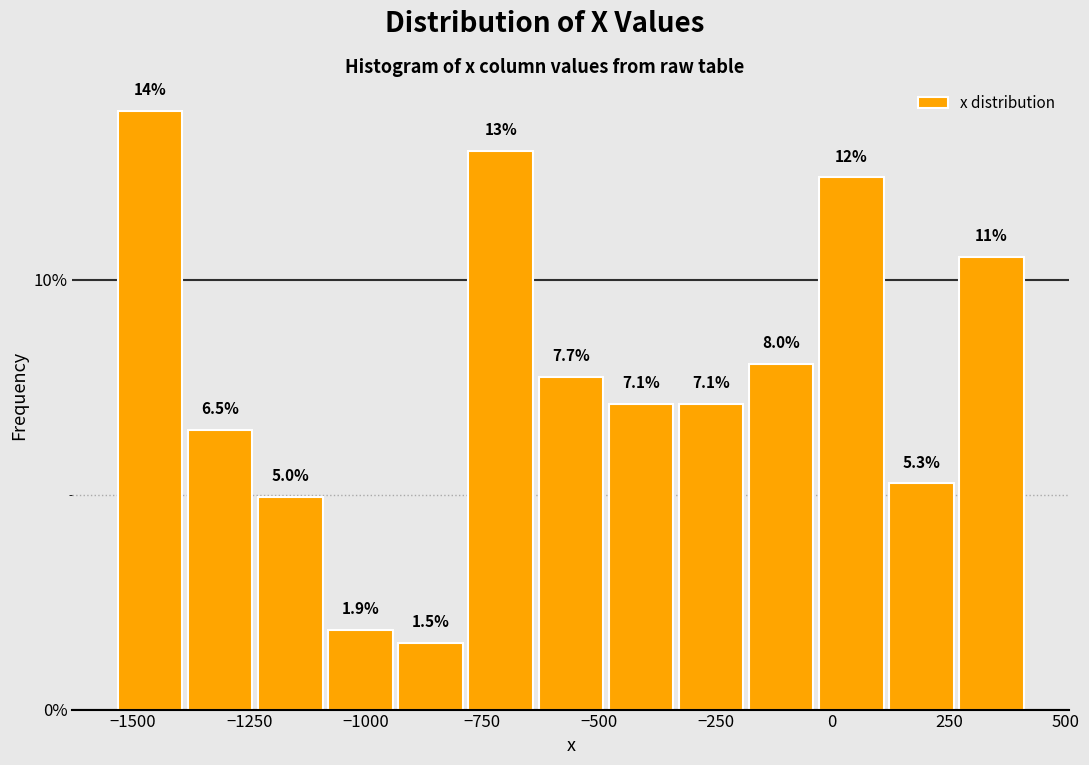

Around what value on the x-axis is the tallest bar? Give the approximate position of its centre, as read against the axis.

-1450